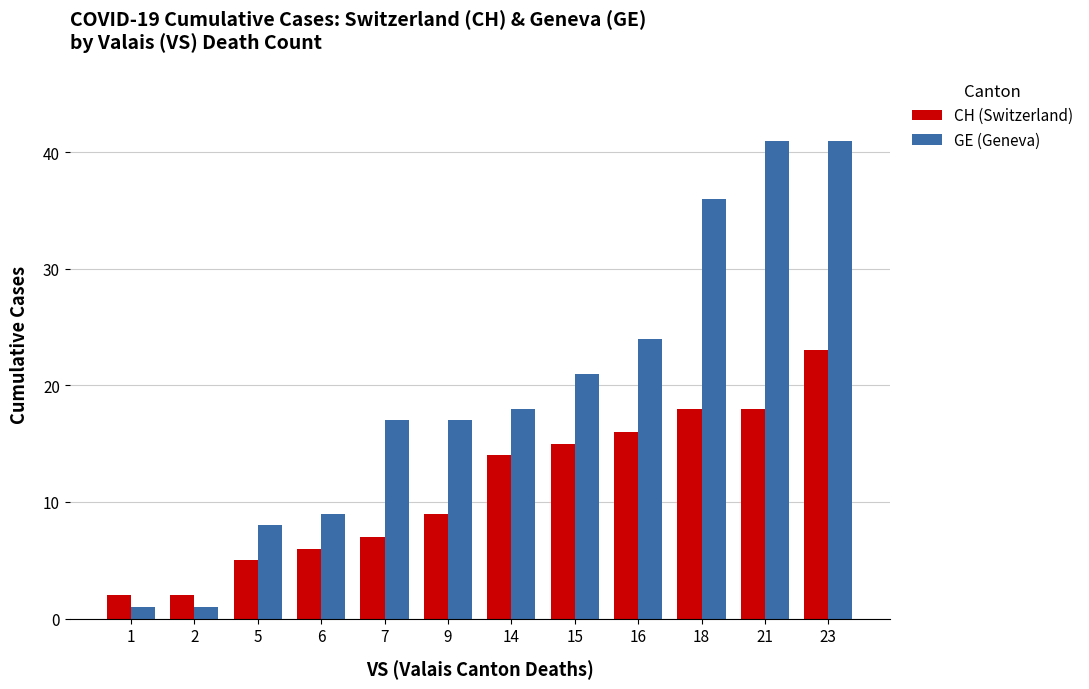

The GE (Geneva) series shows 17 at 7. True or false?

True